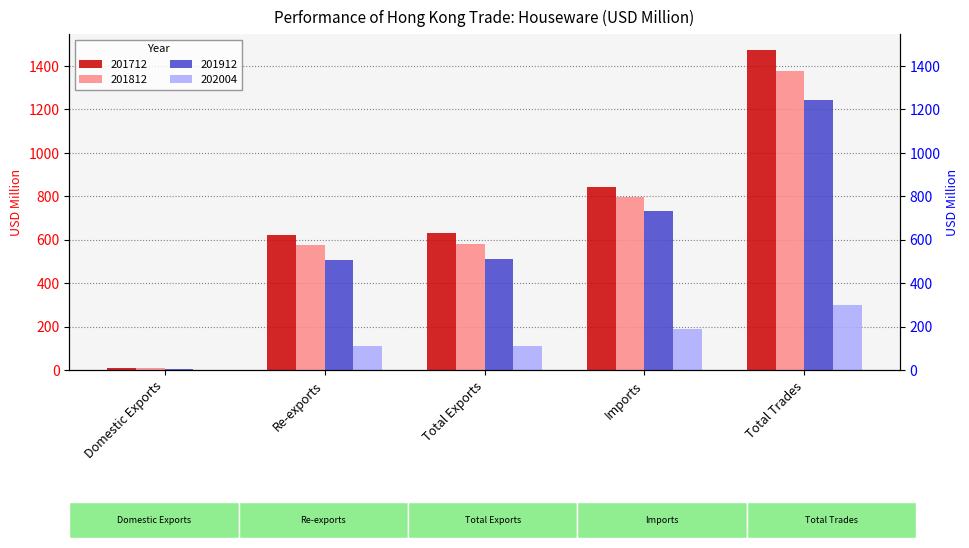

Reading left to right, transcribe all the data shown in this chart.

201712: Domestic Exports=9.1	Re-exports=622.5	Total Exports=631.6	Imports=840.9	Total Trades=1472.5
201812: Domestic Exports=7.7	Re-exports=573.8	Total Exports=581.5	Imports=794.7	Total Trades=1376.1
201912: Domestic Exports=2.7	Re-exports=506.6	Total Exports=509.3	Imports=732.9	Total Trades=1242.2
202004: Domestic Exports=0.6	Re-exports=109.3	Total Exports=109.9	Imports=188.3	Total Trades=298.2